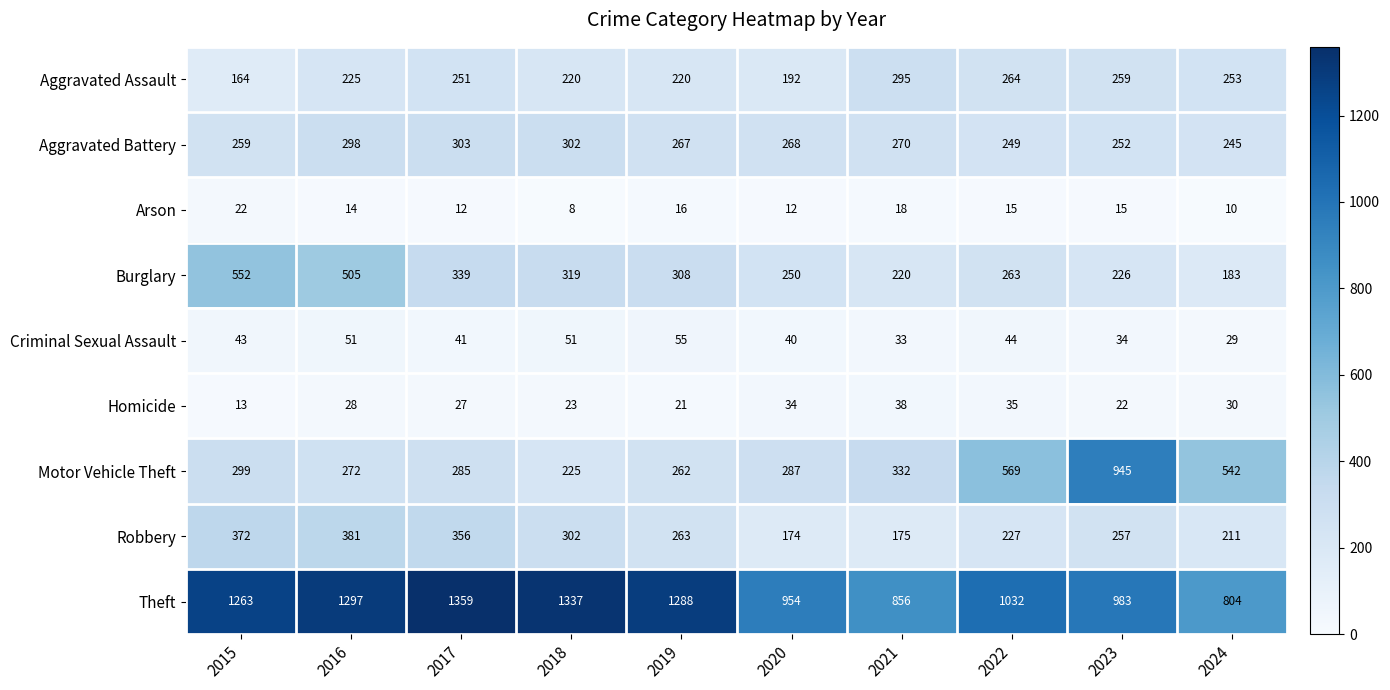

The Motor Vehicle Theft series shows 162 at 2017. True or false?

False